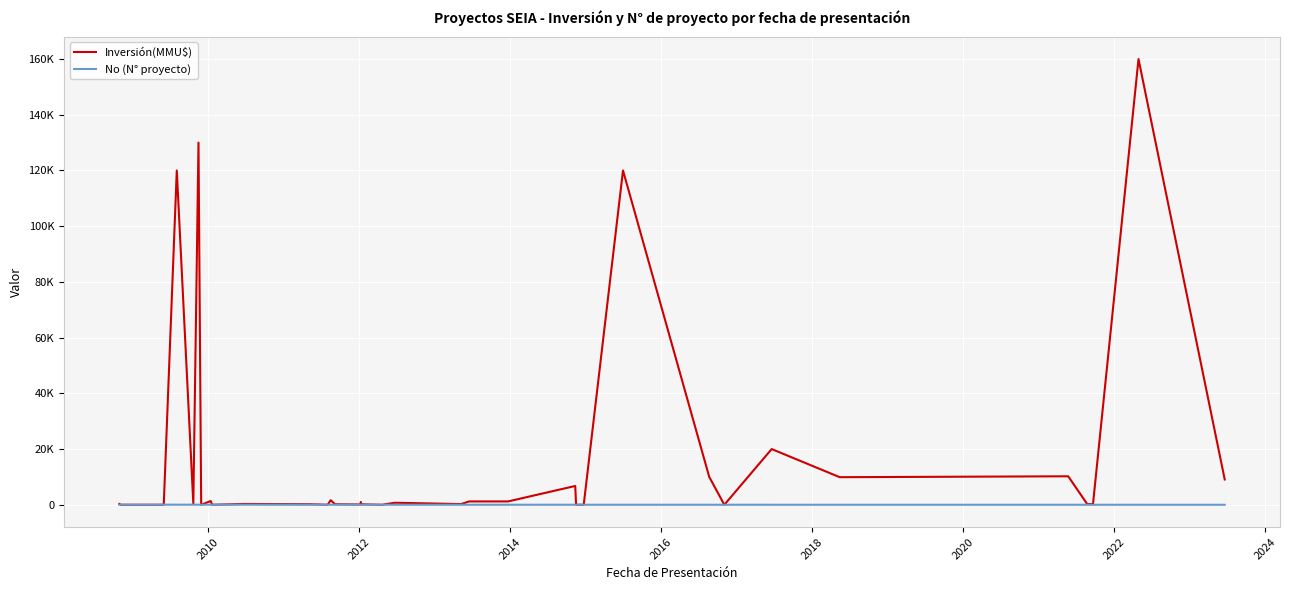

Does the chart have visible grid lines?

Yes